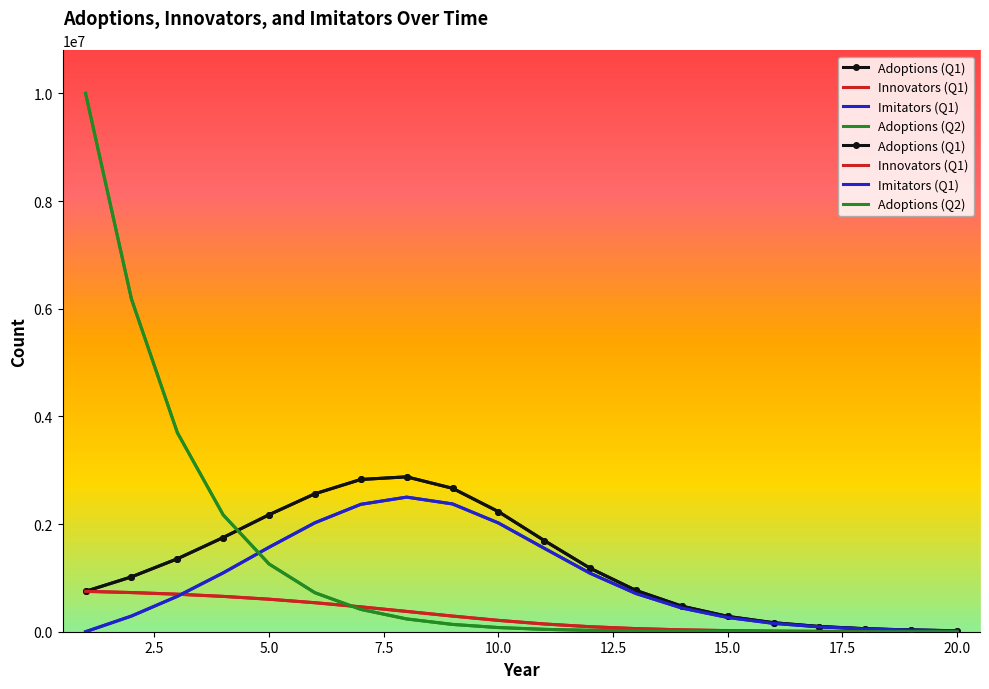

Rank the categories by Adoptions (Q2) value from highest to lowest.

0.0, 2.5, 5.0, 7.5, 10.0, 12.5, 15.0, 17.5, 20.0, 22.5, 10, 11, 12, 13, 14, 15, 16, 17, 18, 19